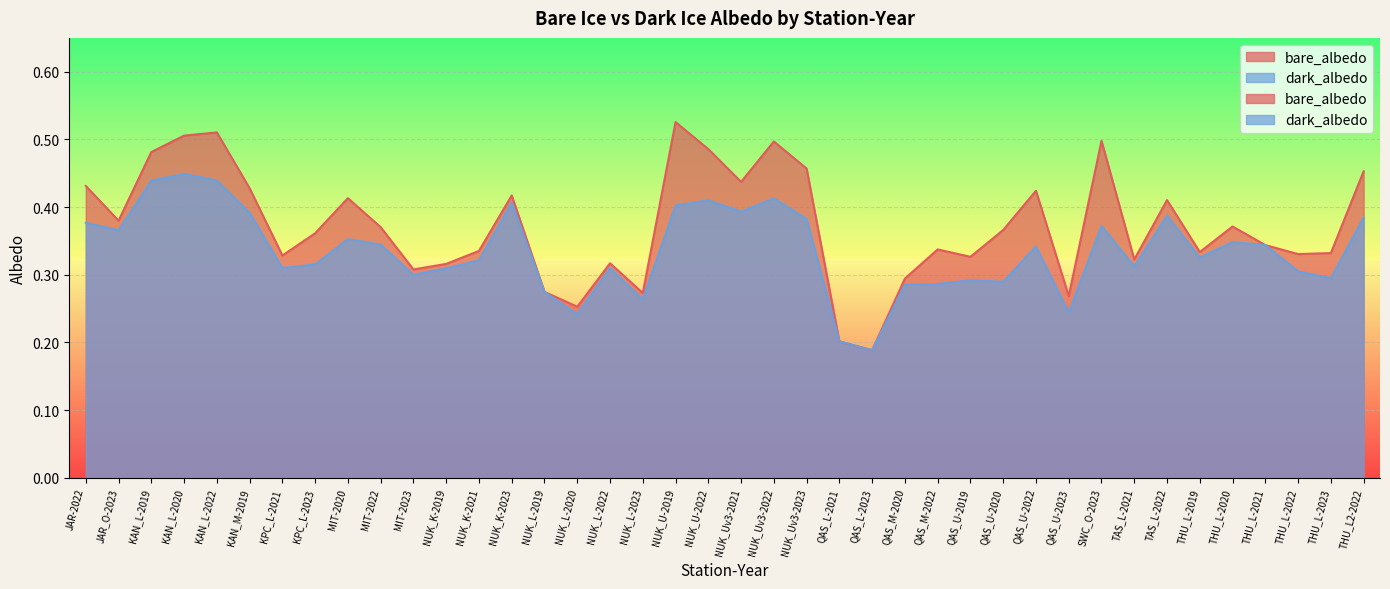

True or false: dark_albedo and bare_albedo cross at least once.

False